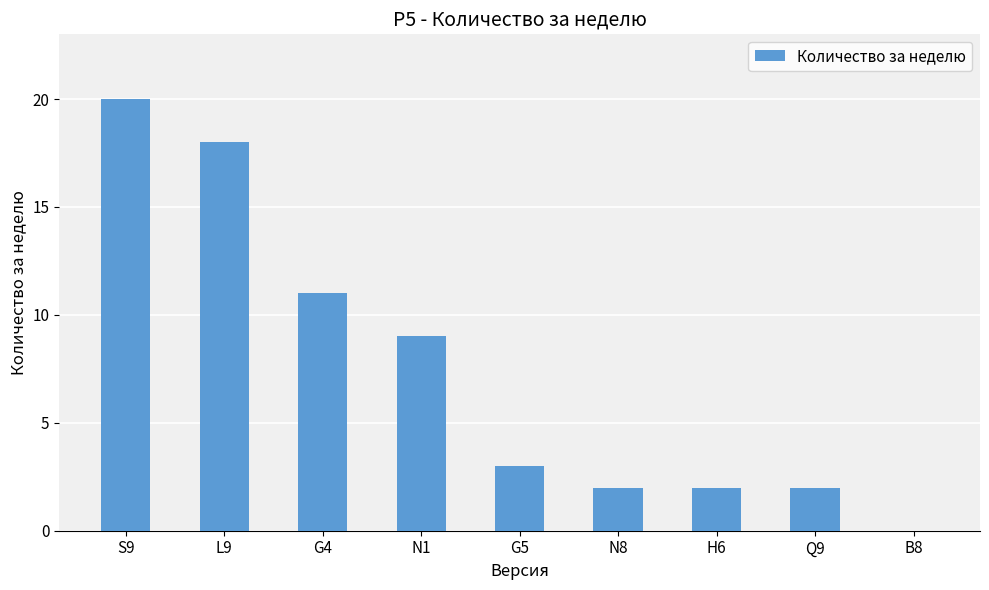

Between G4 and N1, which is larger?

G4